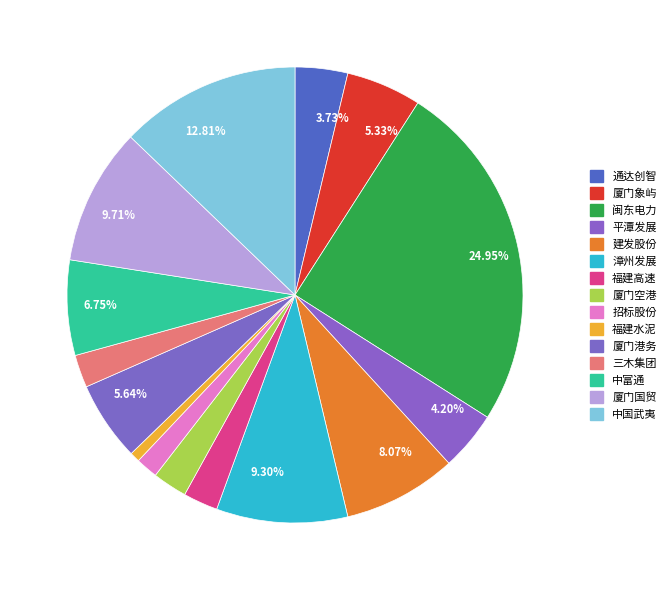

Count the number of slices in the pie.

15